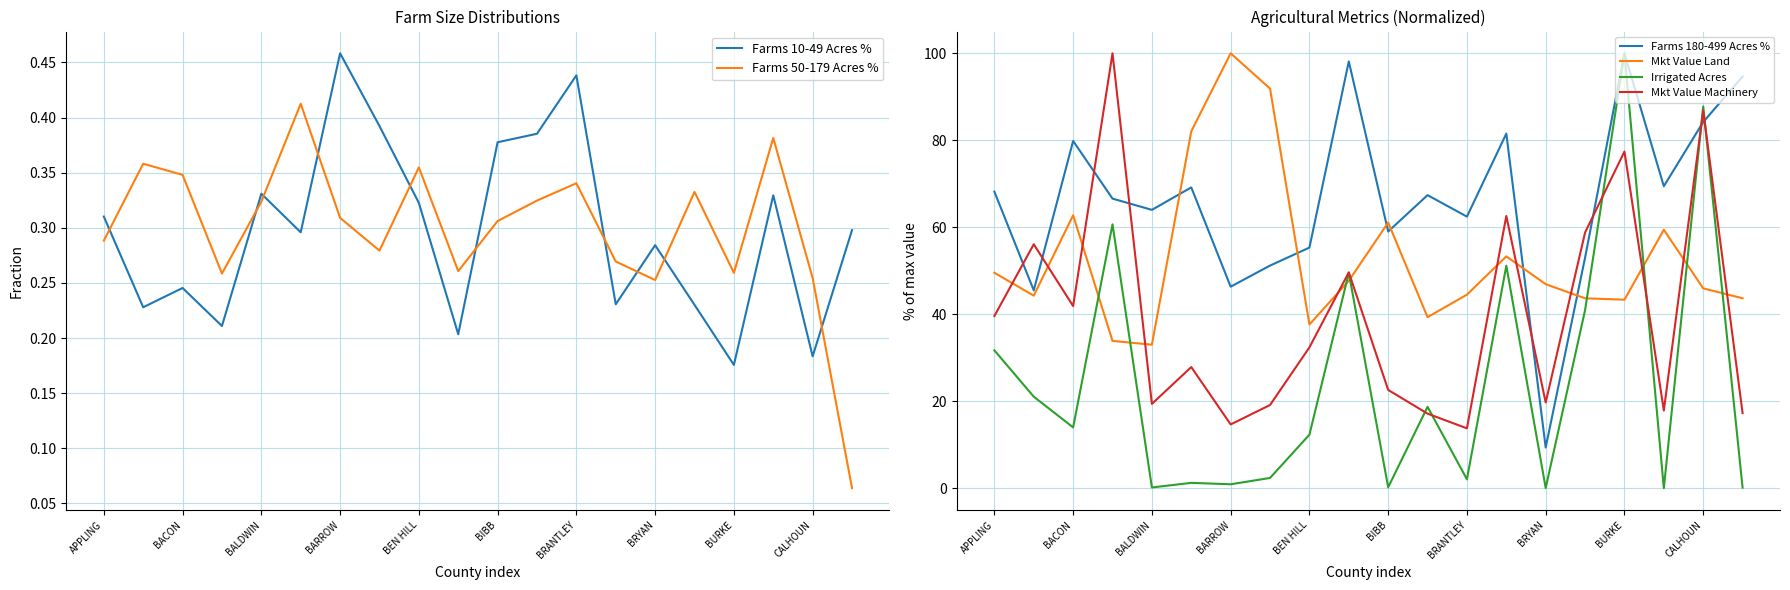

True or false: Mkt Value Land and Irrigated Acres intersect in this chart.

True